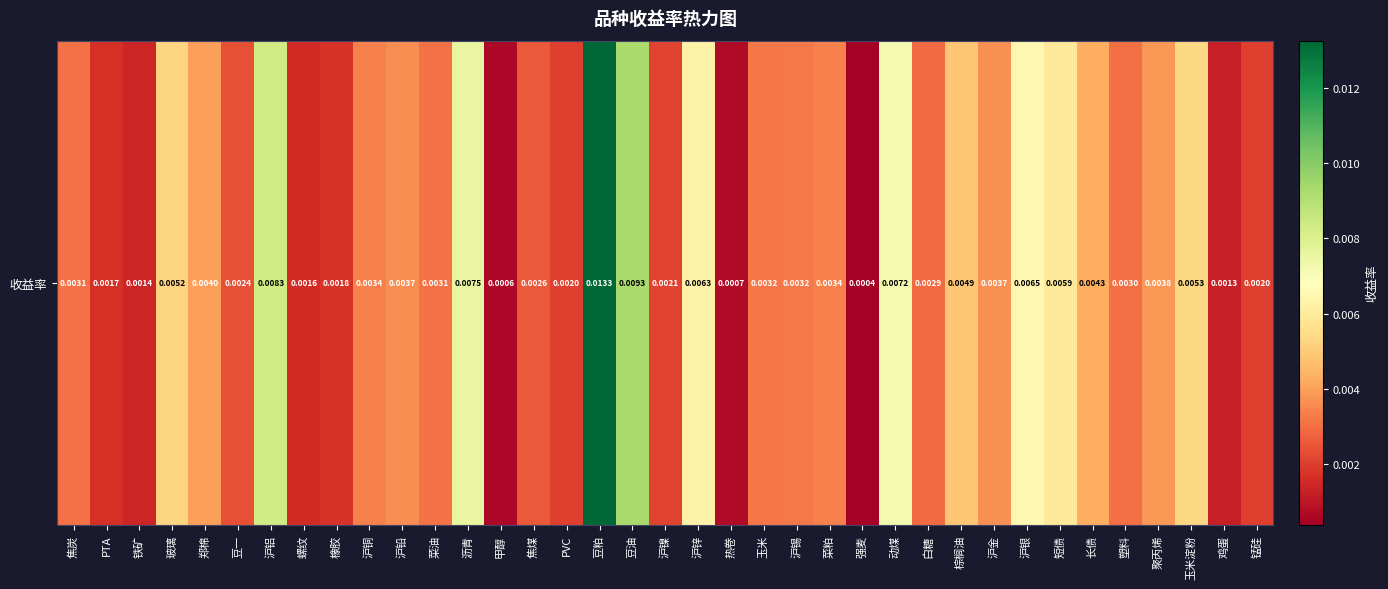

Rank the categories by value from highest to lowest.

豆粕, 豆油, 沪铝, 沥青, 动煤, 沪银, 沪锌, 短债, 玉米淀粉, 玻璃, 棕榈油, 长债, 郑棉, 聚丙烯, 沪金, 沪铅, 菜粕, 沪铜, 沪锡, 玉米, 焦炭, 菜油, 塑料, 白糖, 焦煤, 豆一, 沪镍, PVC, 锰硅, 橡胶, PTA, 螺纹, 铁矿, 鸡蛋, 热卷, 甲醇, 强麦